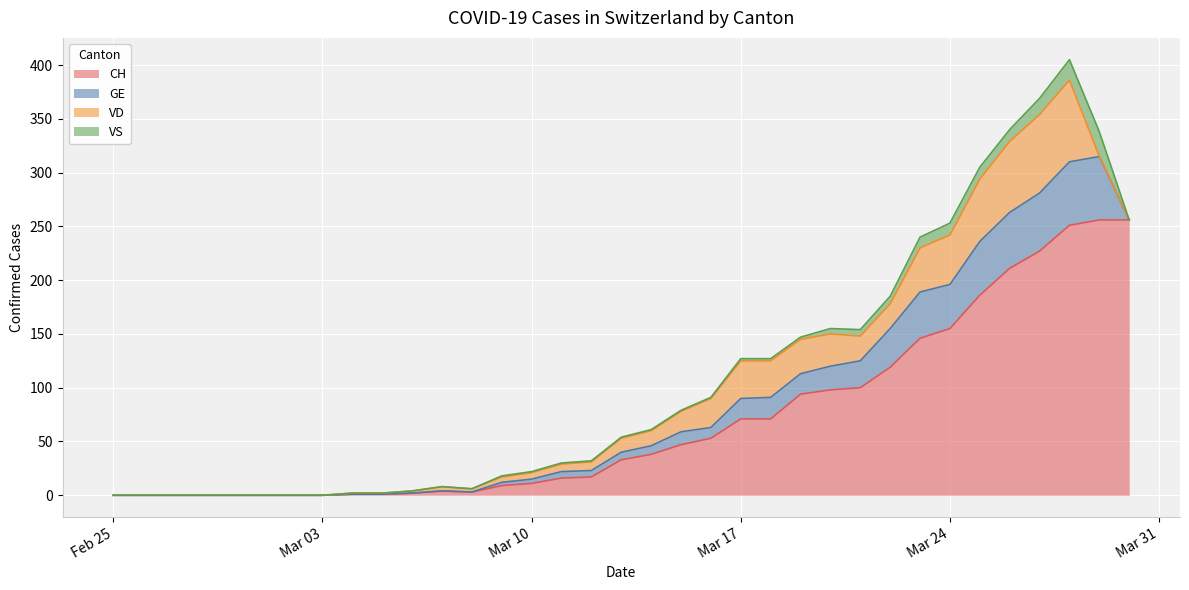

At which label does VS reach its peak?

2020-03-29